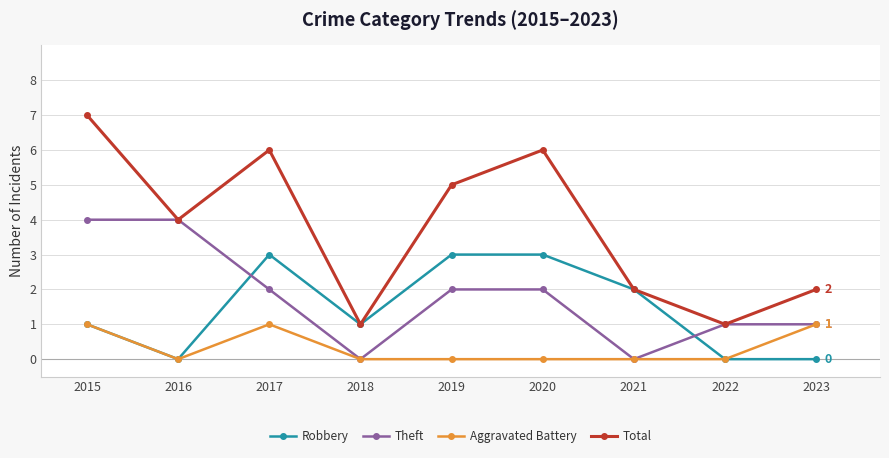

What is the difference between the highest and lowest values at 2018?

1